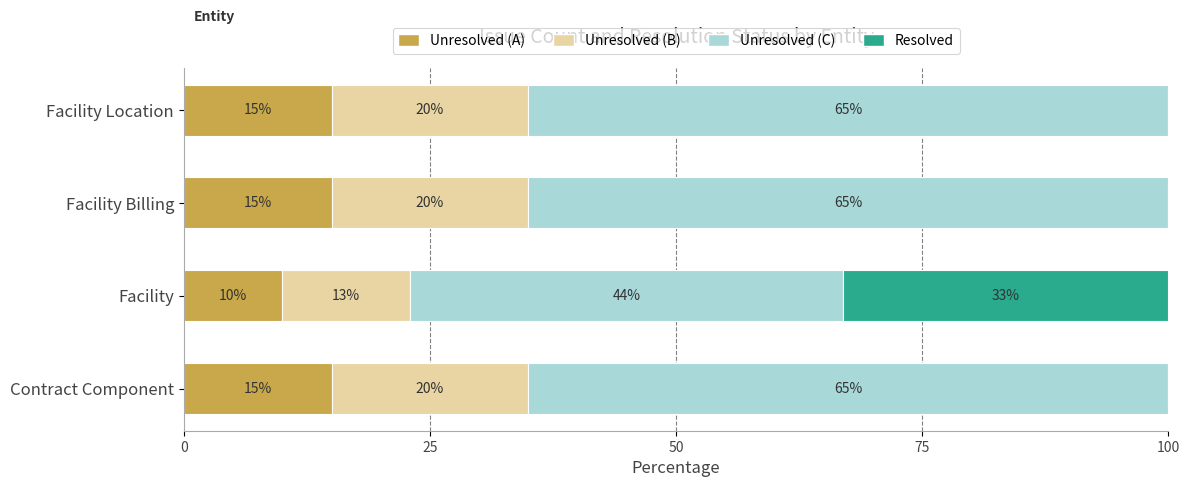

True or false: Unresolved (A) has a value of 23 at Facility Location.

False